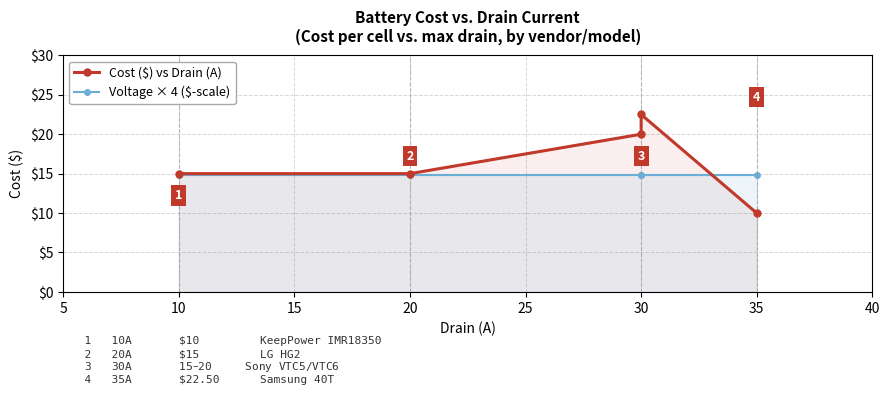

Rank the series at 30 from highest to lowest value.

Cost ($) vs Drain (A), Voltage × 4 ($-scale)